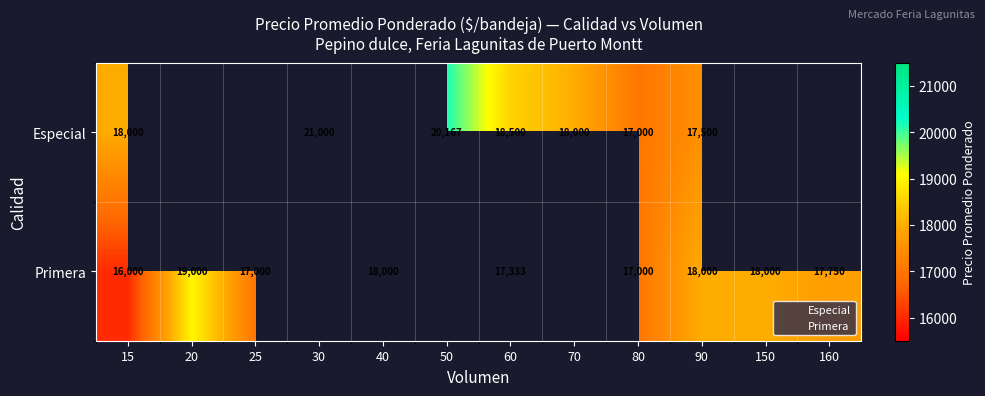

What is the difference between the maximum and second lowest values in the Especial series?

3500